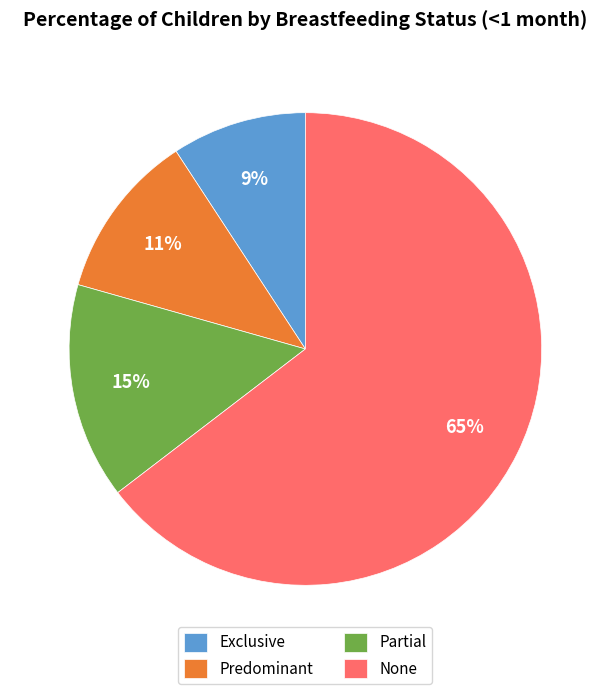

How many segments does this pie chart have?

4